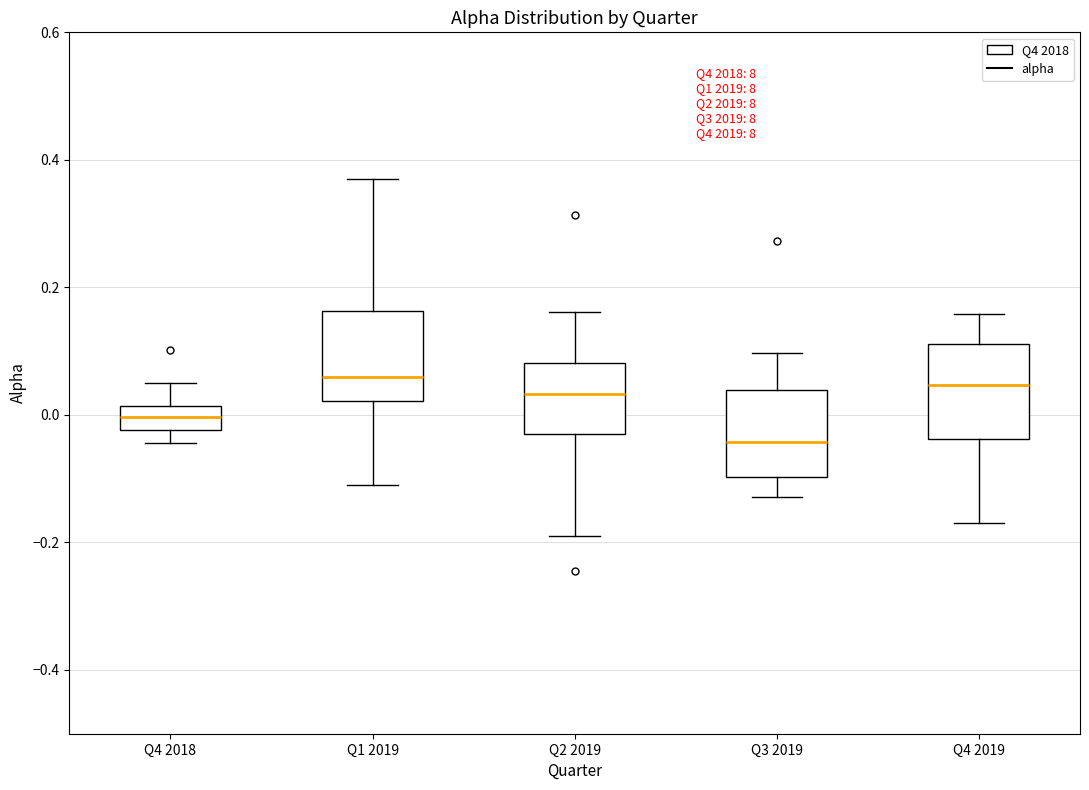

Reading left to right, transcribe this box plot: for each box, give where its median line is, the range the box spans, and where its two whiskers end, as read against the y-axis. The values are not printed on the chart, so give them approximately, as read against the axis.

Q4 2018: median 0.00, box -0.02 to 0.02, whiskers -0.04 to 0.06
Q1 2019: median 0.06, box 0.02 to 0.16, whiskers -0.10 to 0.36
Q2 2019: median 0.04, box -0.02 to 0.08, whiskers -0.18 to 0.16
Q3 2019: median -0.04, box -0.10 to 0.04, whiskers -0.12 to 0.10
Q4 2019: median 0.04, box -0.04 to 0.12, whiskers -0.18 to 0.16